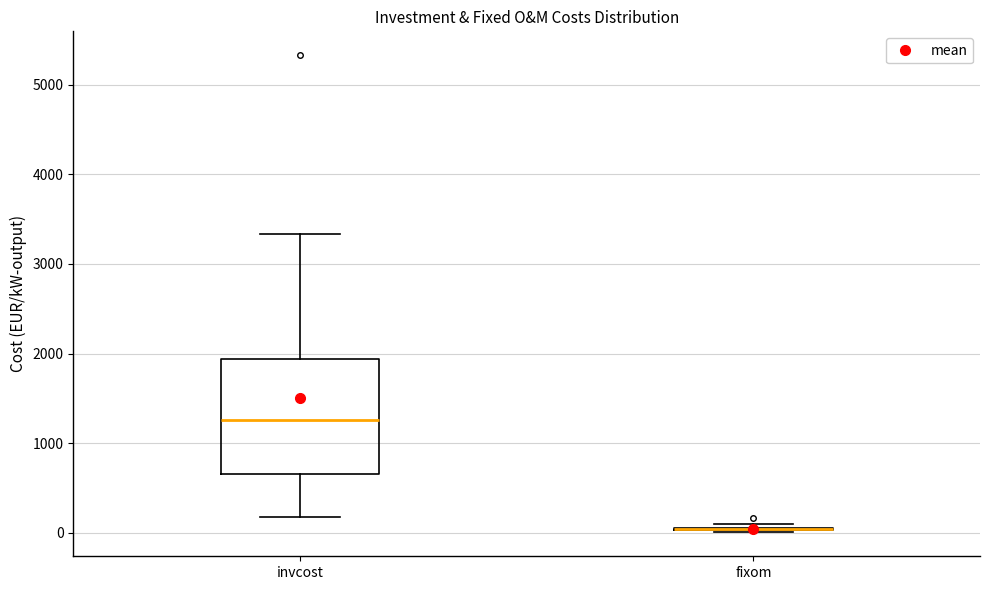

Comparing the boxes themselves (not the whiskers), which one is the tallest?

invcost